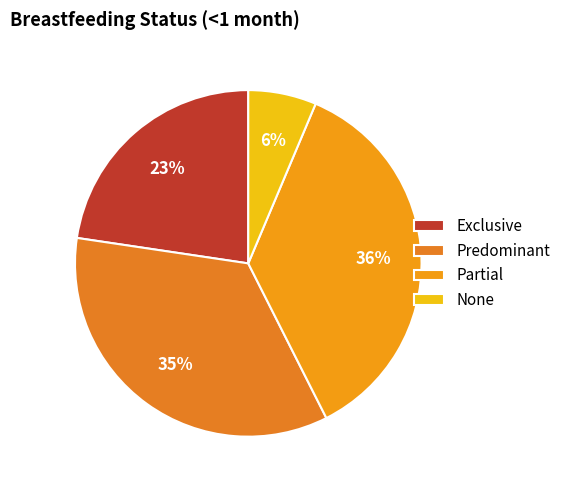

Which category has the smallest portion of the pie?

None